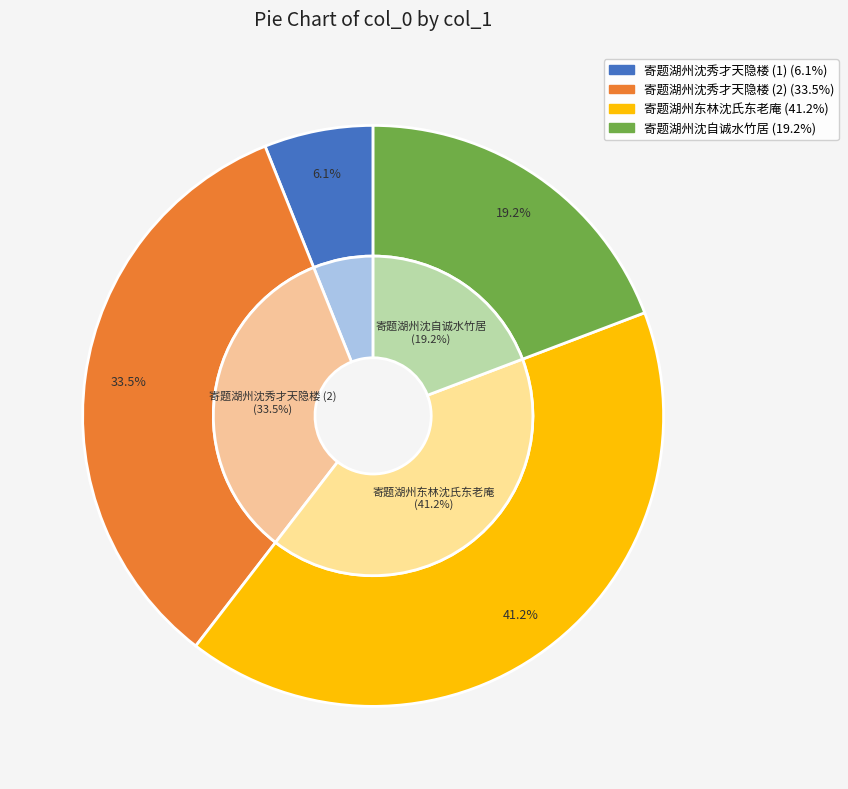

Is it true that 寄题湖州东林沈氏东老庵 is 55% of the pie?

False